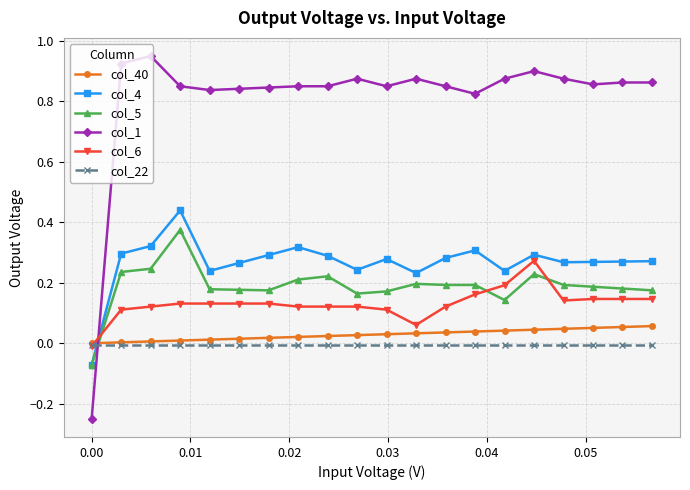

Does the chart have visible grid lines?

Yes